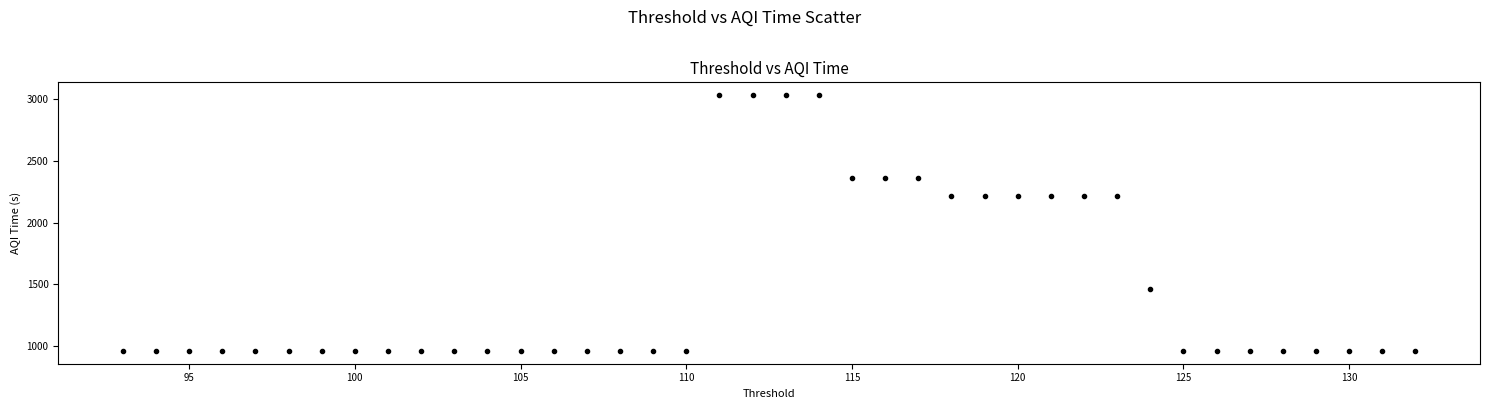

What is the range of X values (max minus min)?

39.0